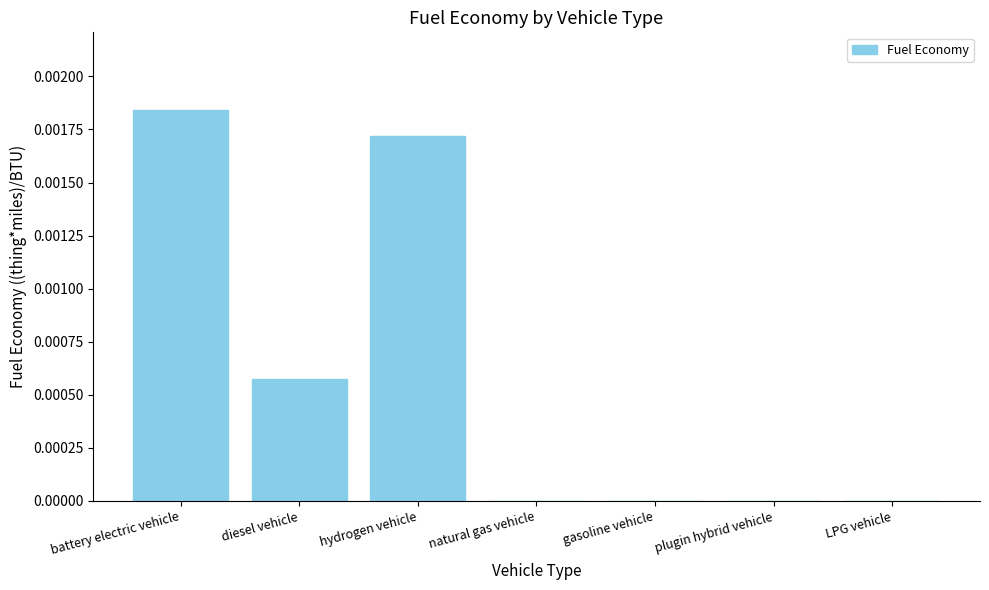

Which has a higher value, battery electric vehicle or natural gas vehicle?

battery electric vehicle